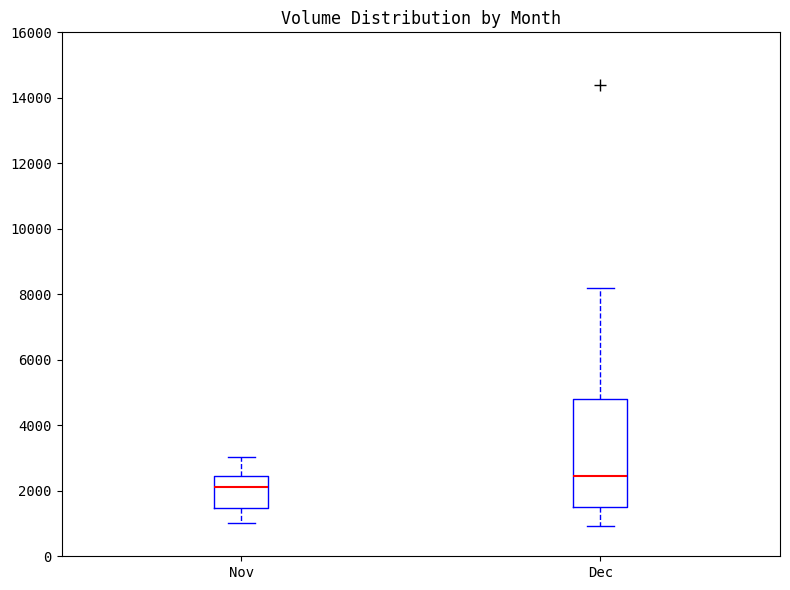

Which box is the tallest, from its lower edge to its upper edge?

Dec